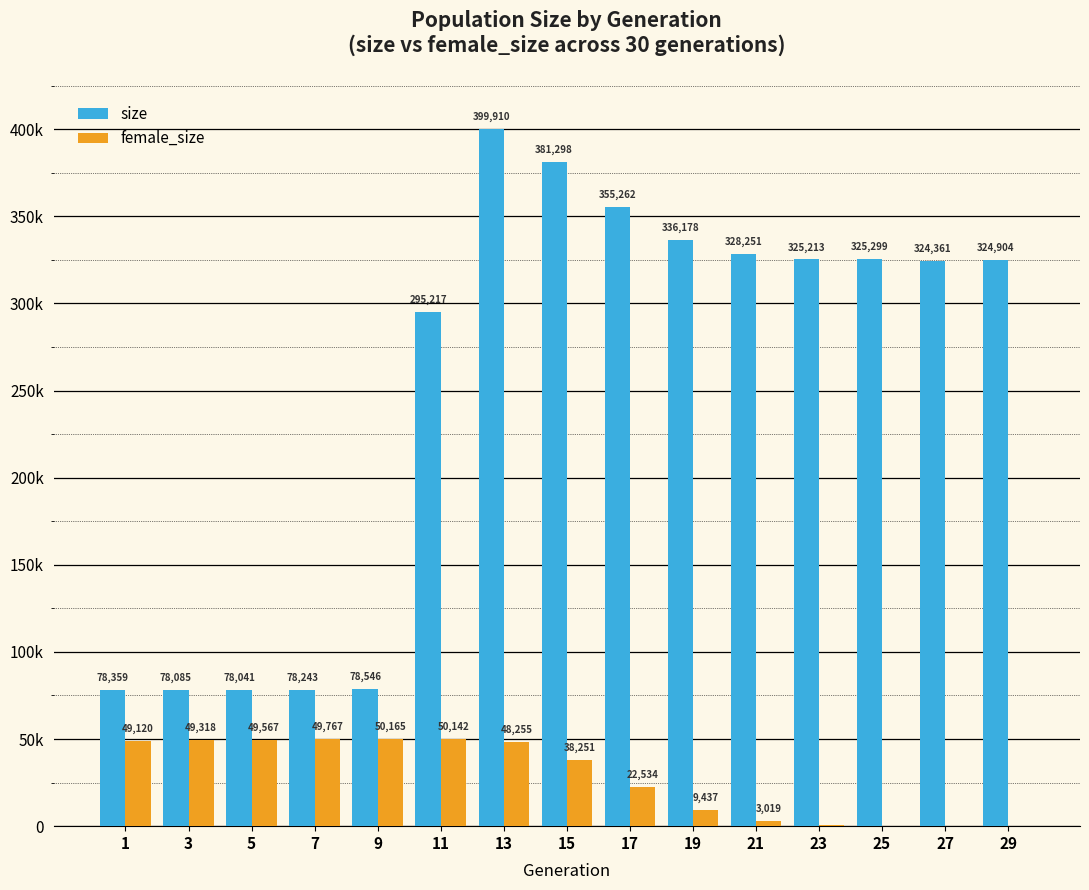

Reading left to right, what are all the values shown in this chart?

size: 78359	78085	78041	78243	78546	295217	399910	381298	355262	336178	328251	325213	325299	324361	324904
female_size: 49120	49318	49567	49767	50165	50142	48255	38251	22534	9437	3019	808	204	27	3